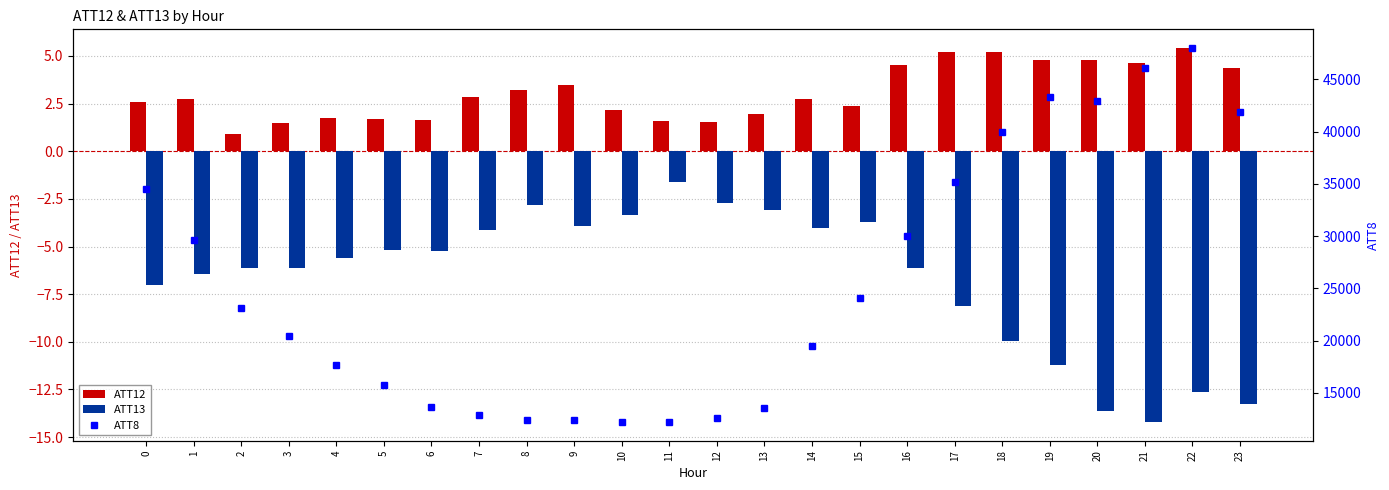

What is the difference between the maximum and minimum values in the ATT13 series?

12.6